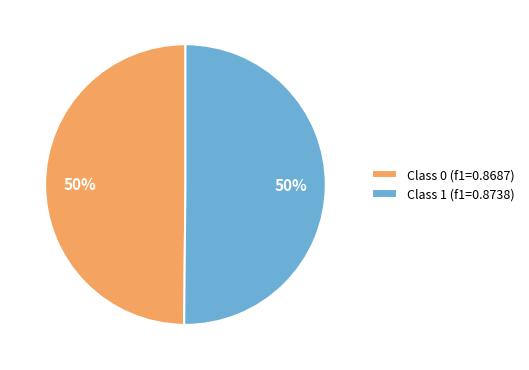

How many segments does this pie chart have?

2